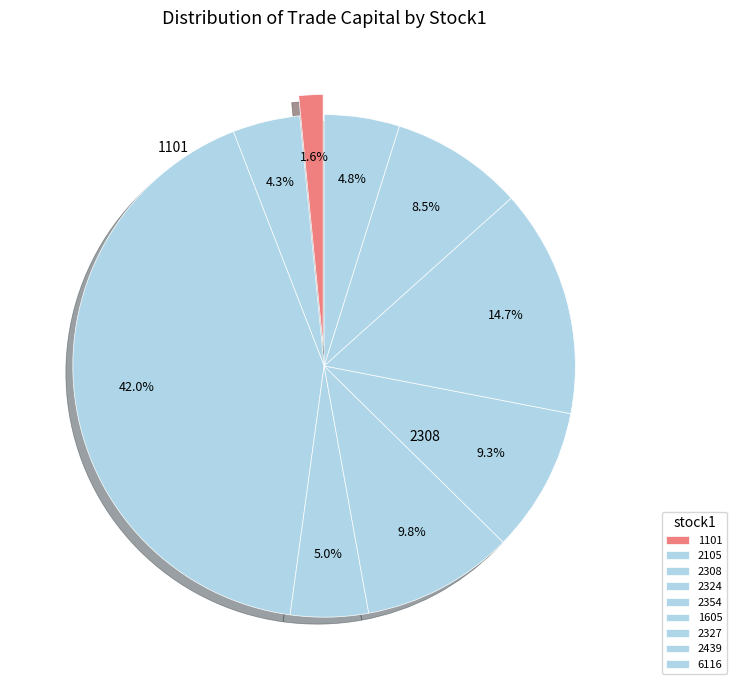

How many segments does this pie chart have?

9